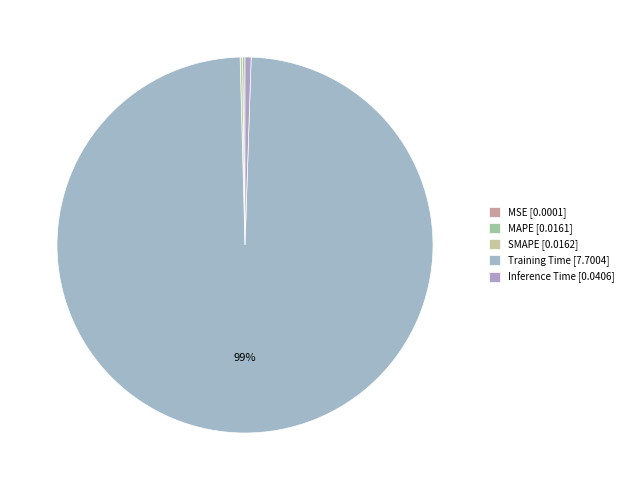

How much of the chart is everything except Training Time?

0.9%